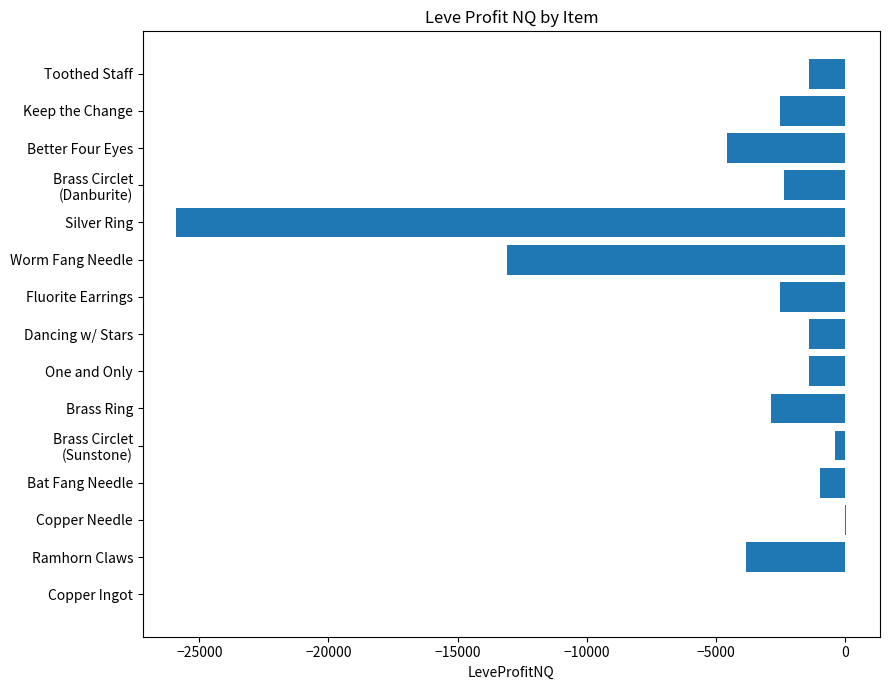

How many distinct data groups are displayed?

1